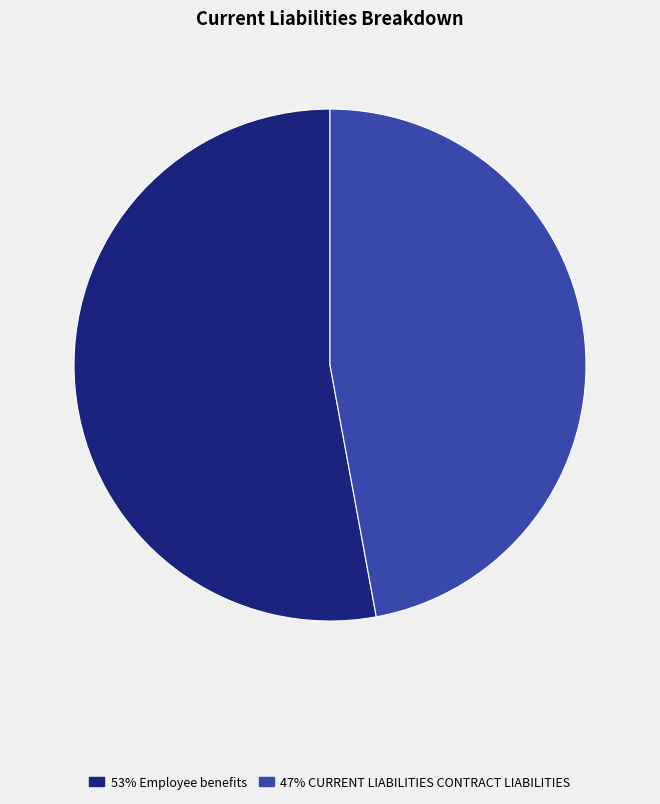

Is there a majority slice in this chart?

Yes